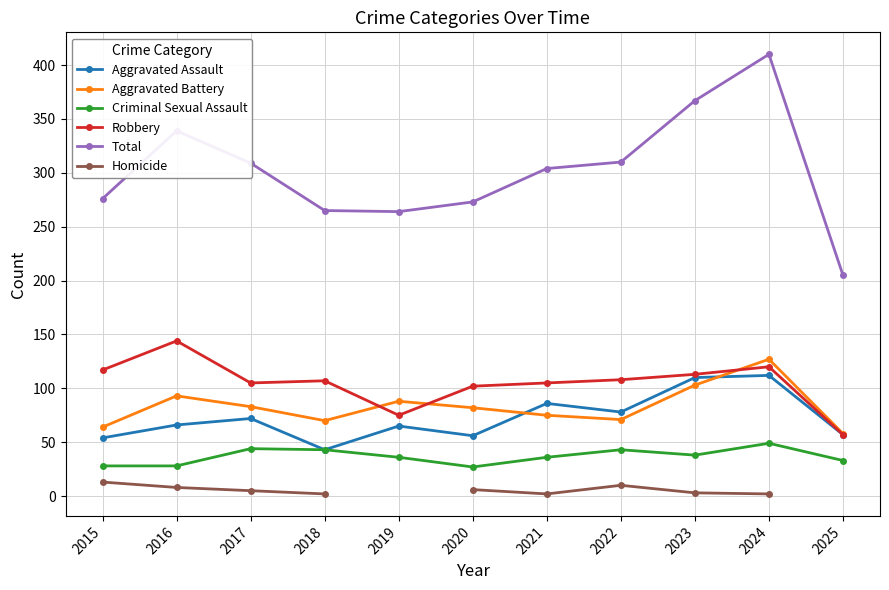

How many categories are shown in the chart?

11